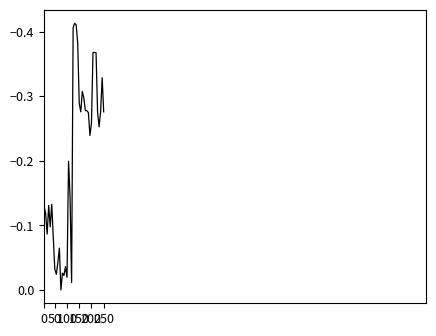

What is the difference between the maximum and minimum values?

0.4